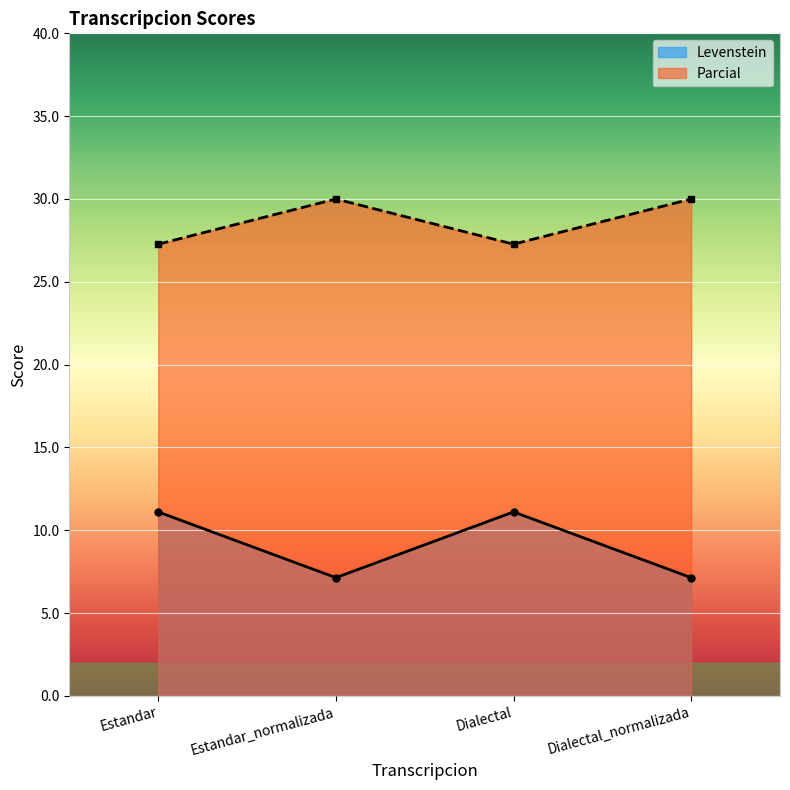

The Levenstein series shows 7.1 at Estandar_normalizada. True or false?

True